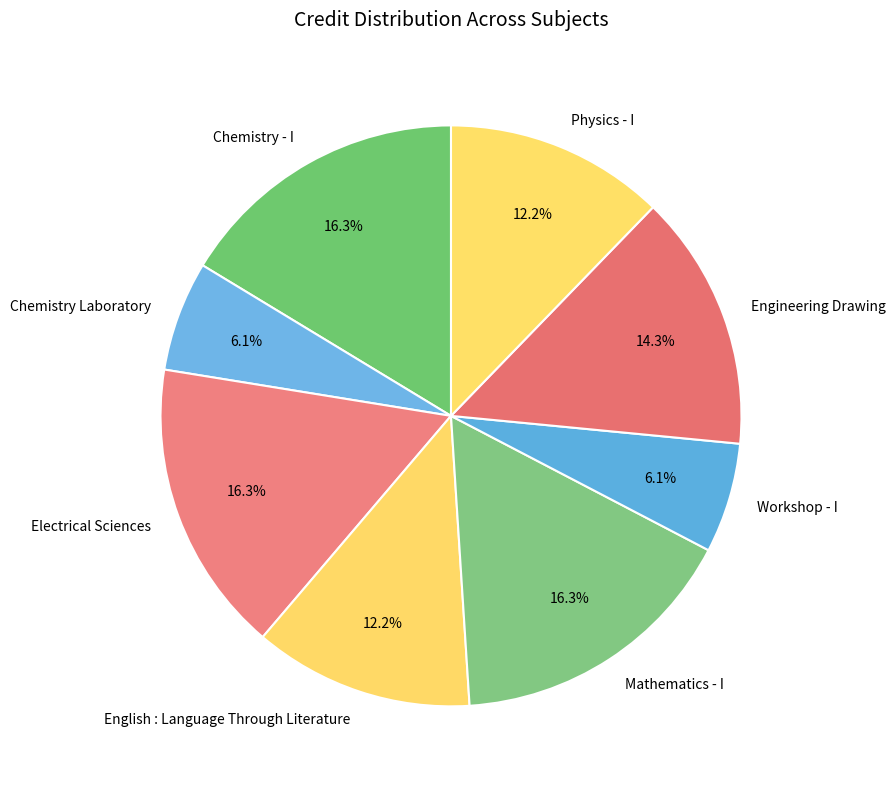

What is the ratio of the value at Chemistry - I to the value at Electrical Sciences?

1.0